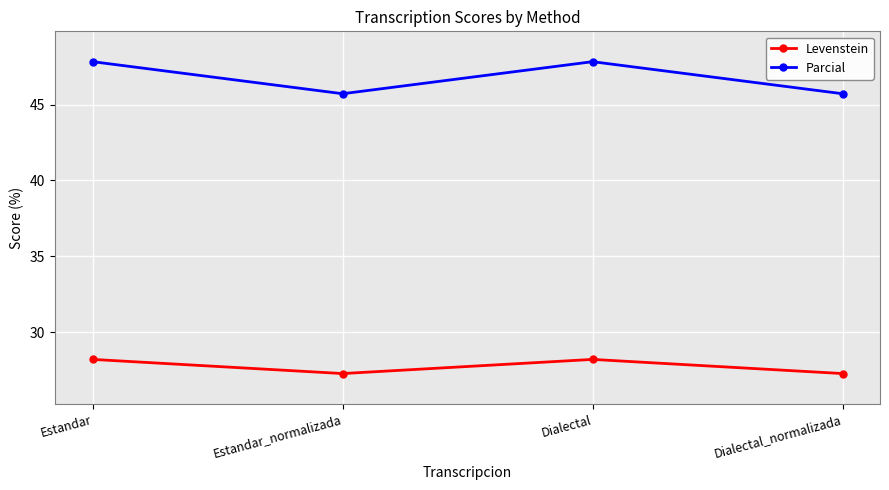

True or false: Parcial has more than 2 interior local peaks.

False